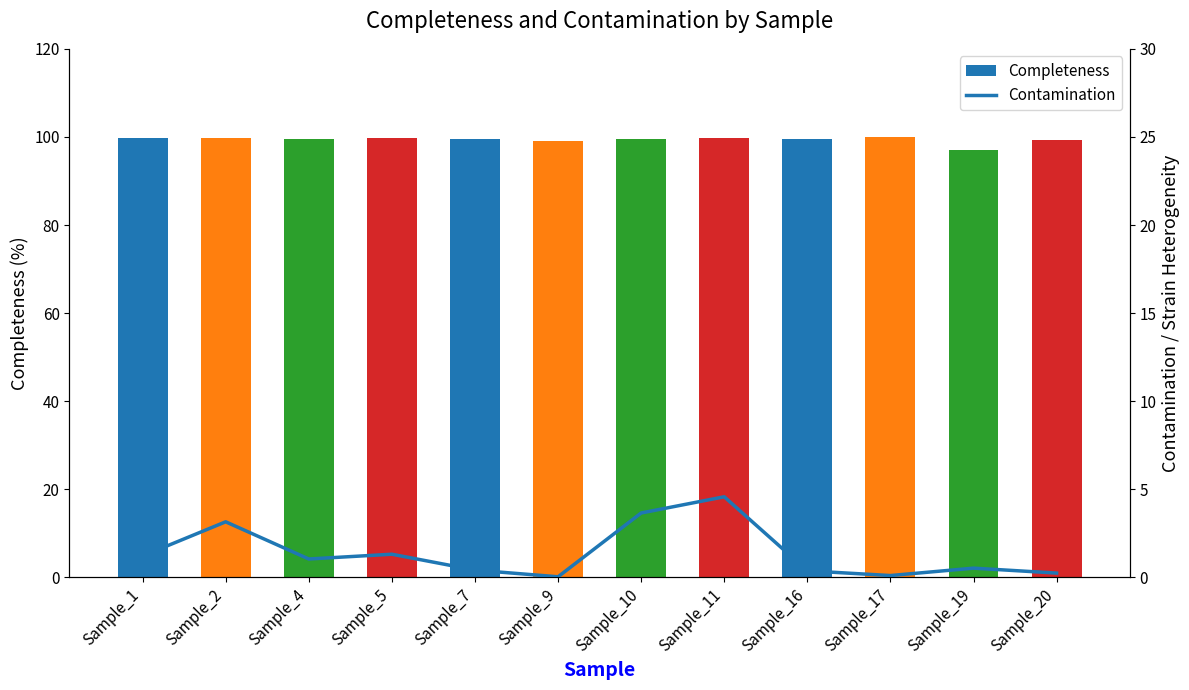

Which series has the widest spread of values?

Contamination